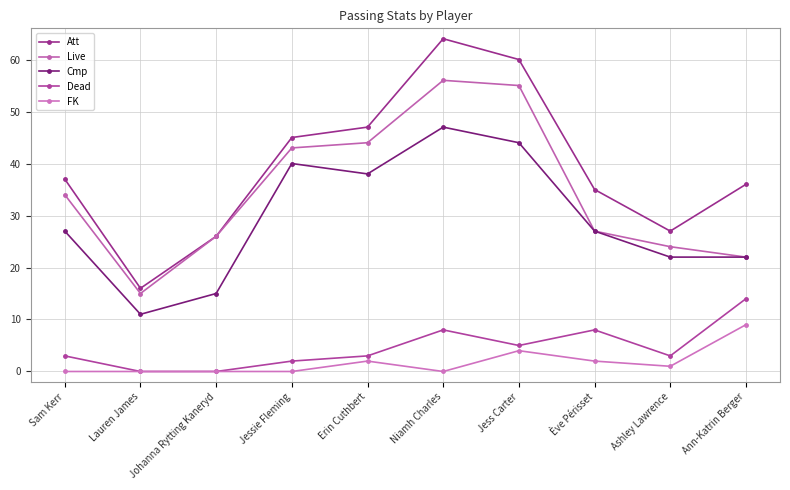

How many values in the Live series are below 34?

5